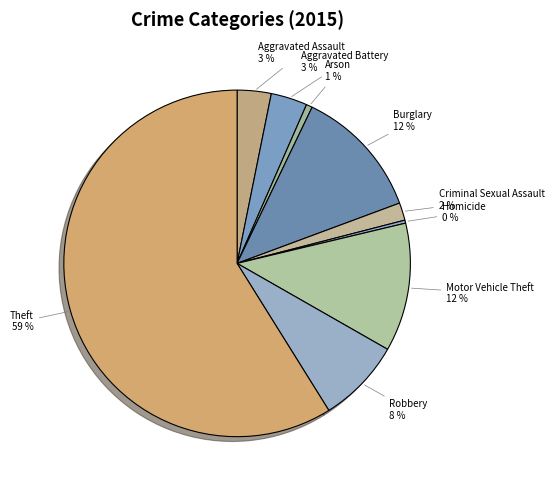

Combined, do Burglary and Arson account for over 50%?

No